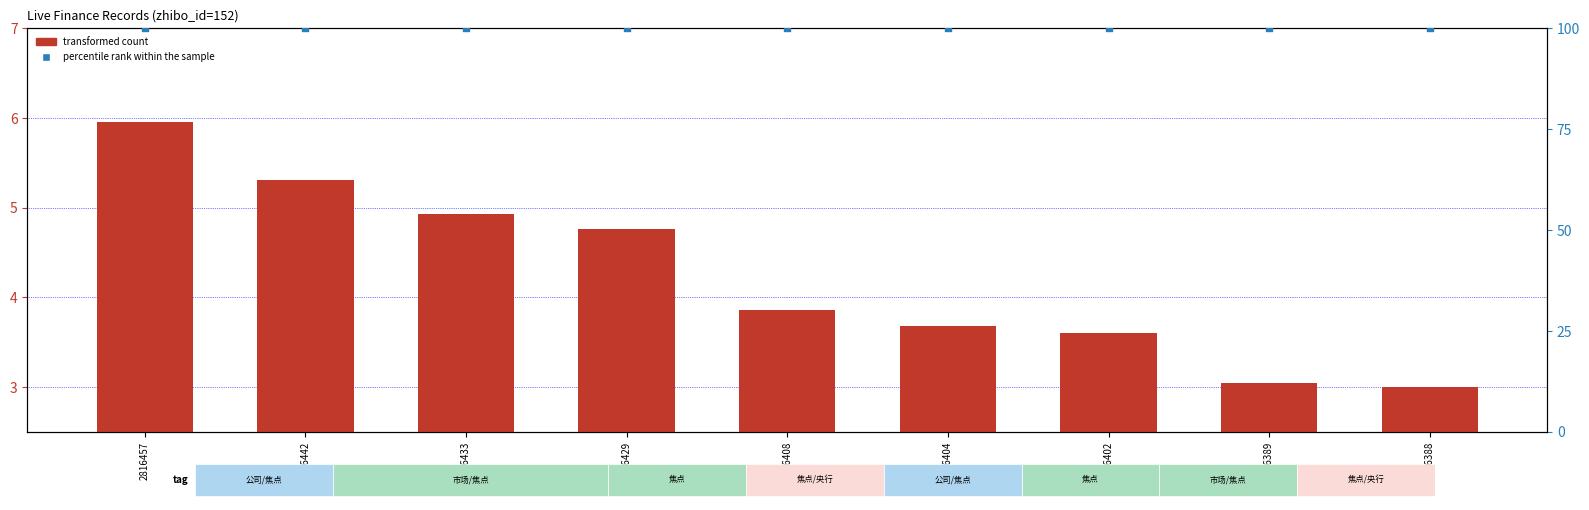

At how many categories does at least one series exceed 94?

9